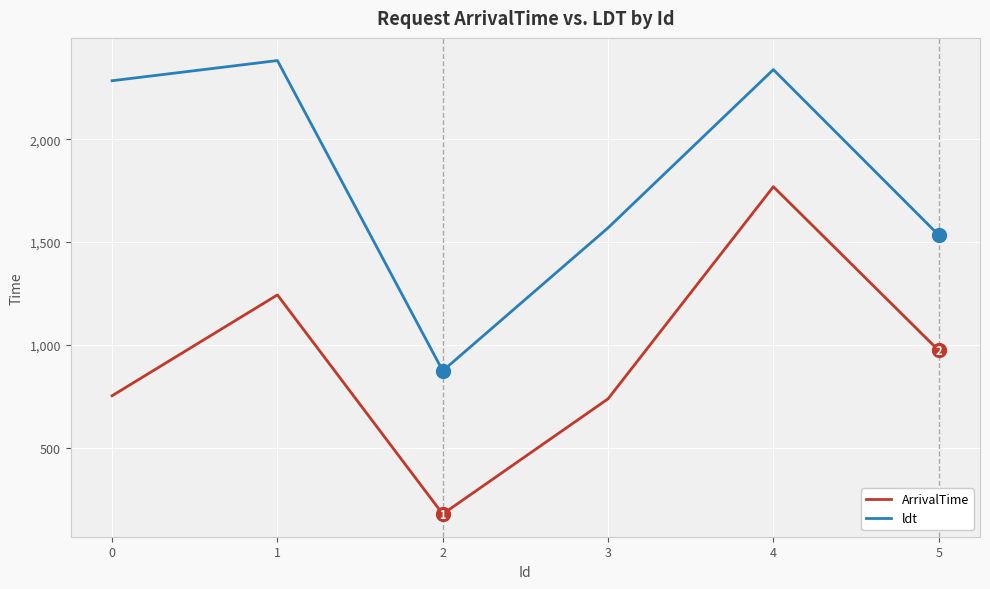

Rank the series at 2 from highest to lowest value.

ldt, ArrivalTime